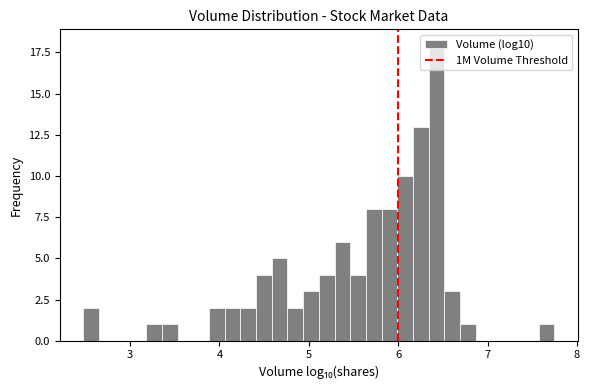

Around what value on the x-axis is the tallest bar? Give the approximate position of its centre, as read against the axis.

6.4